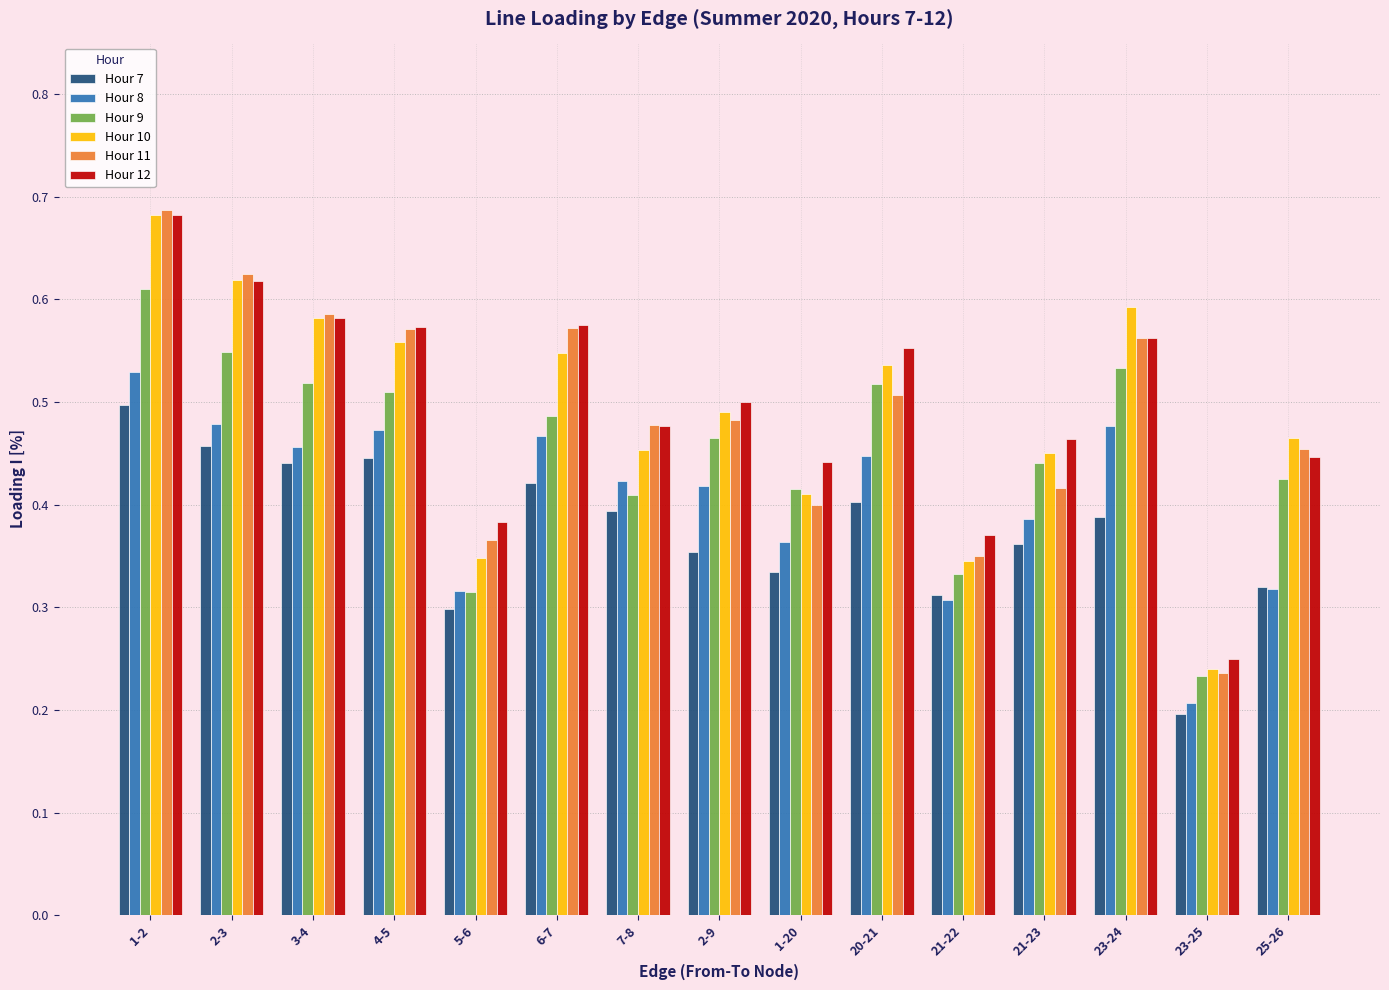

How many categories are shown in the chart?

15